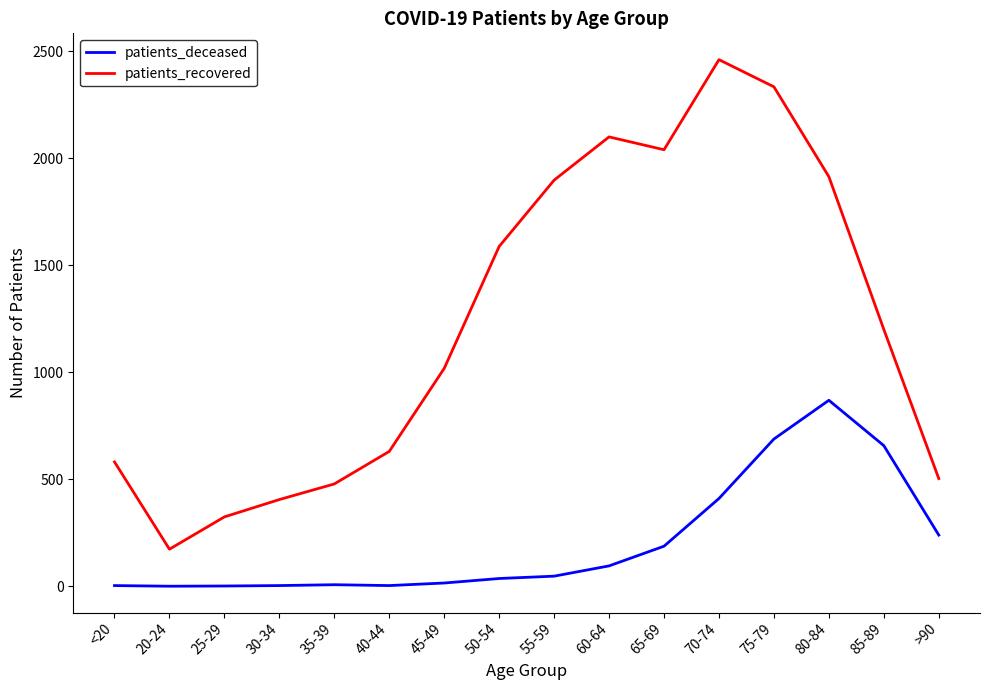

At which category is the sum across all series the highest?

75-79